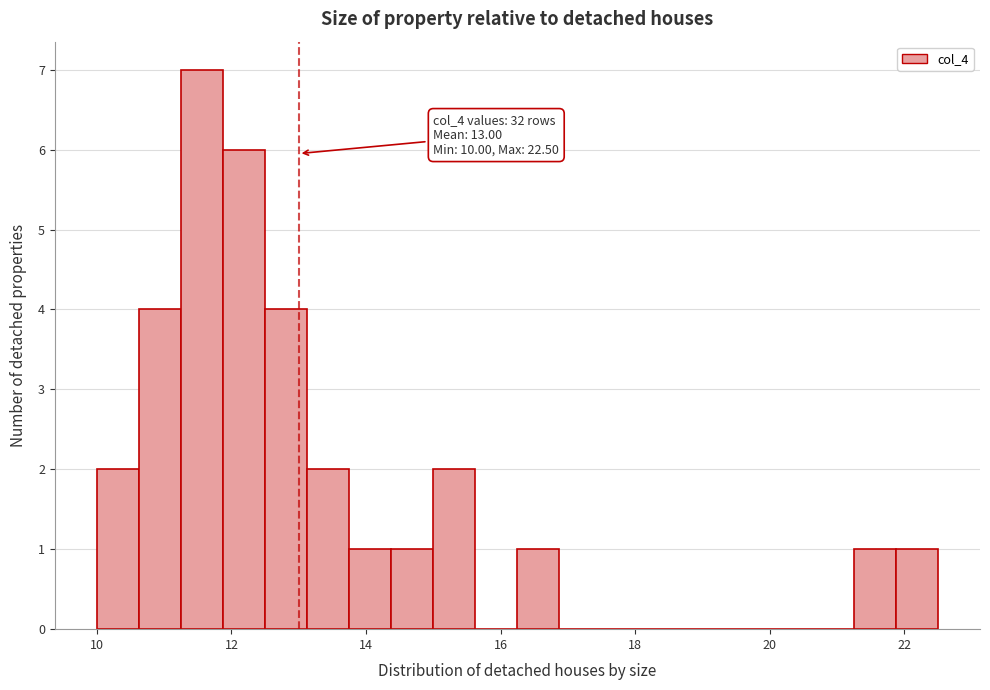

Read against the x-axis, roughly where is the centre of the tallest bar?

11.6